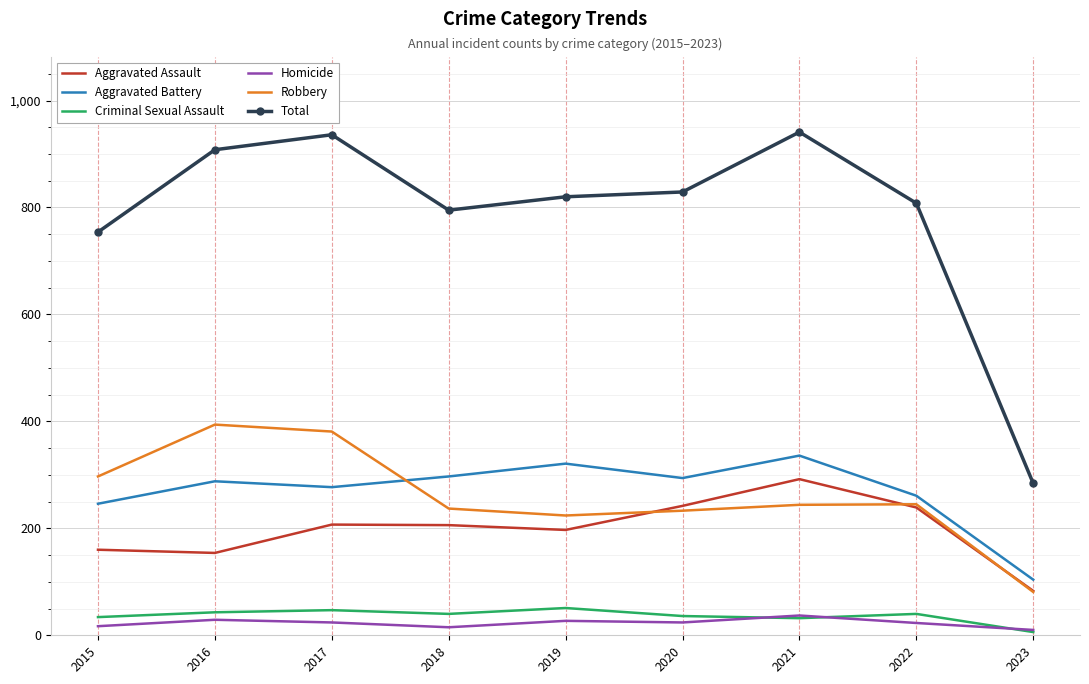

Rank the series at 2017 from lowest to highest value.

Homicide, Criminal Sexual Assault, Aggravated Assault, Aggravated Battery, Robbery, Total